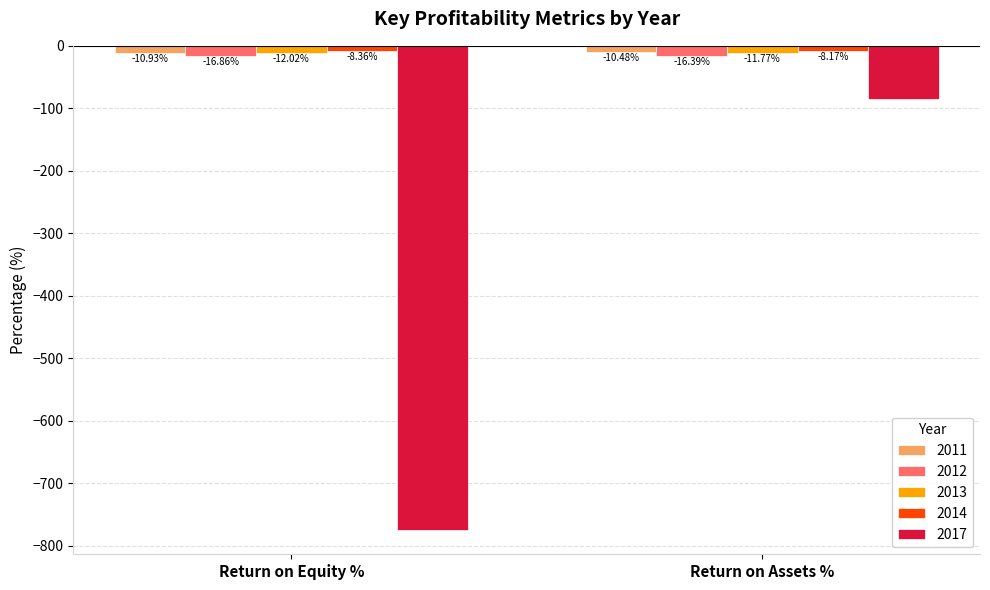

Which series has the largest range (max minus min)?

2017